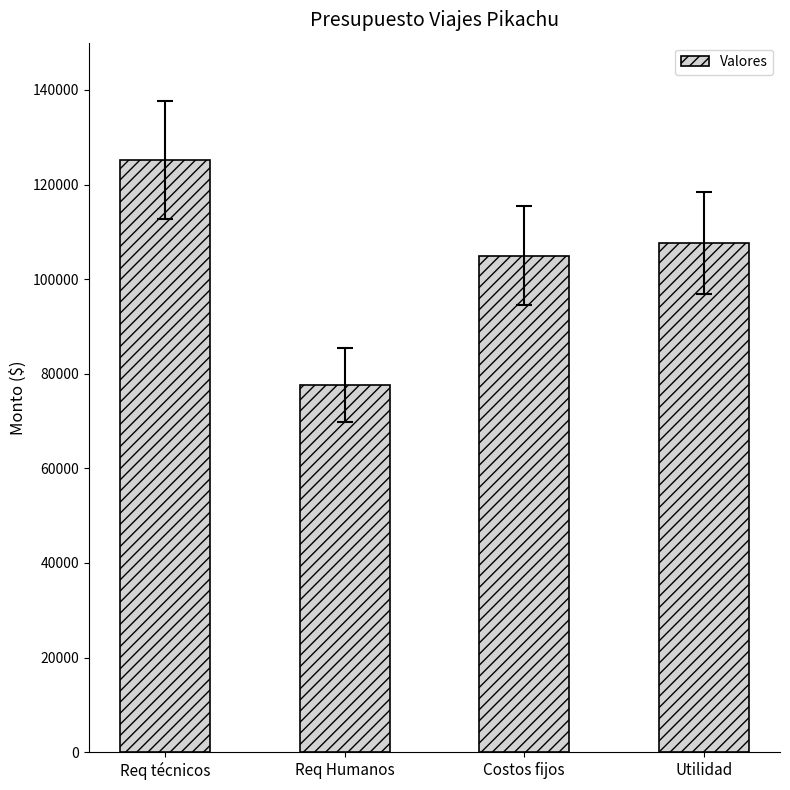

Reading left to right, list all the values displayed in this chart.

125150.0	77600.0	105000.0	107712.5